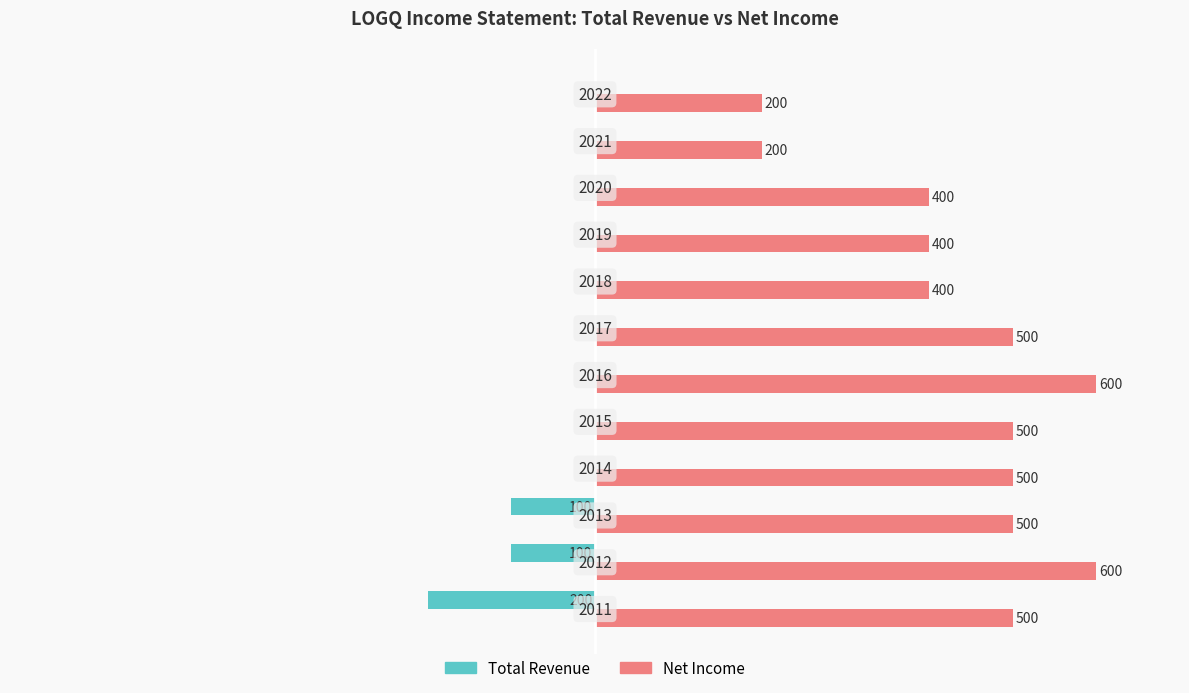

What is the value of the Net Income bar at the 10th from the left?

400